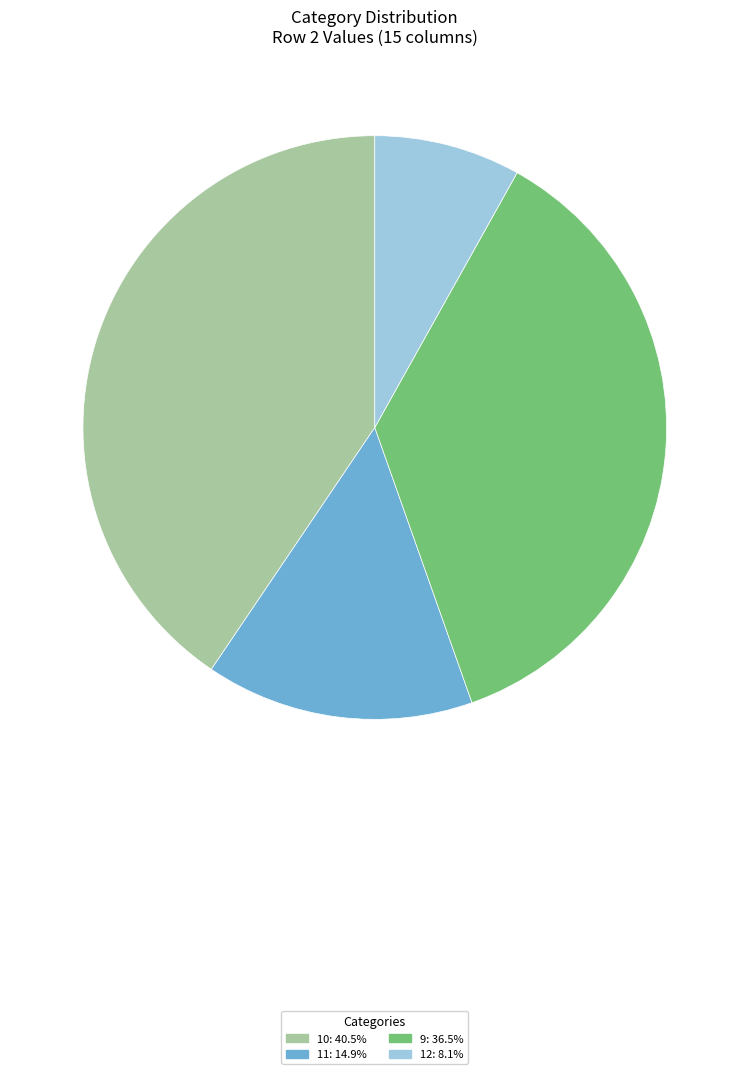

Is there any slice that represents more than half of the pie?

No